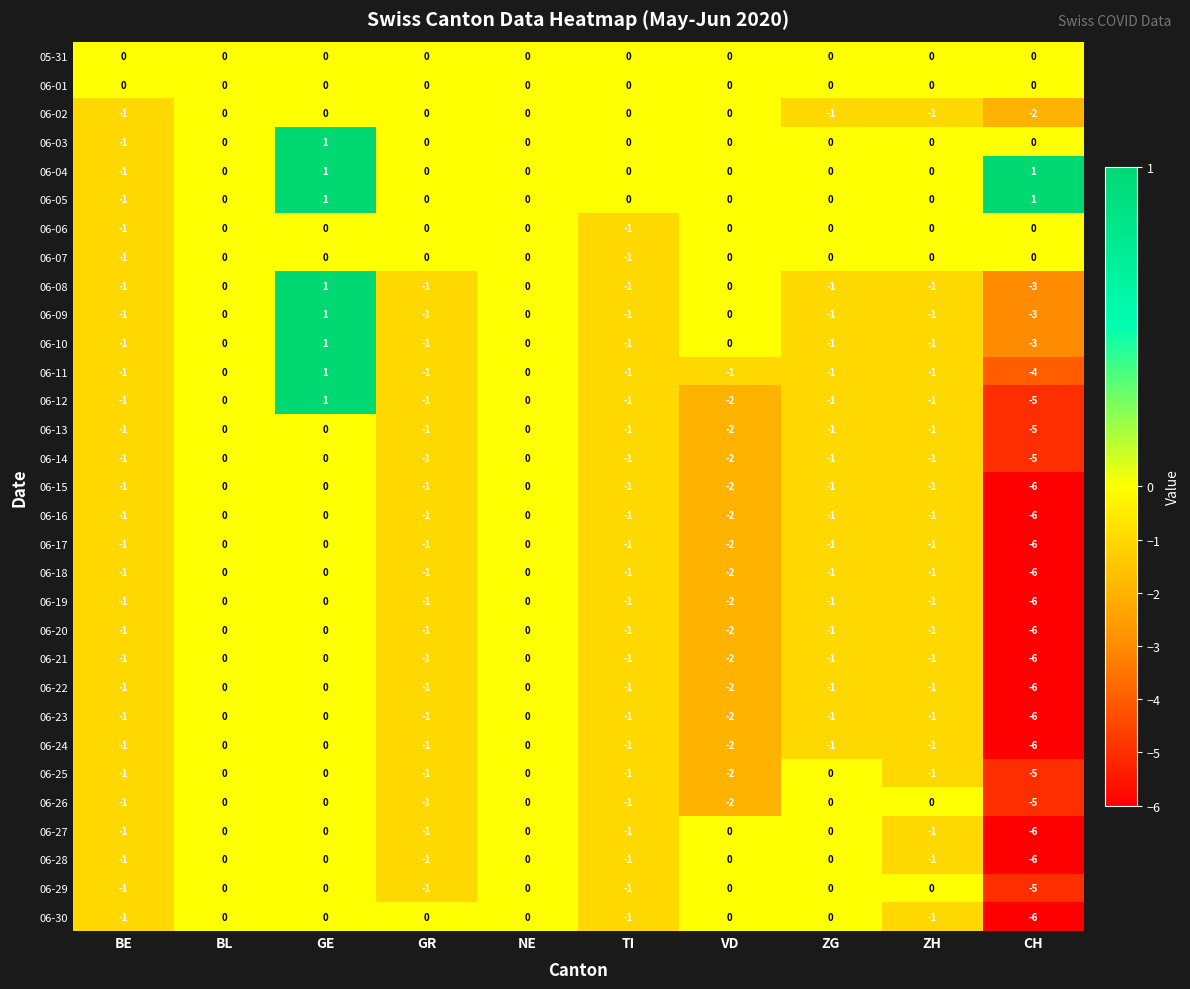

At which label does 06-14 reach its minimum?

CH